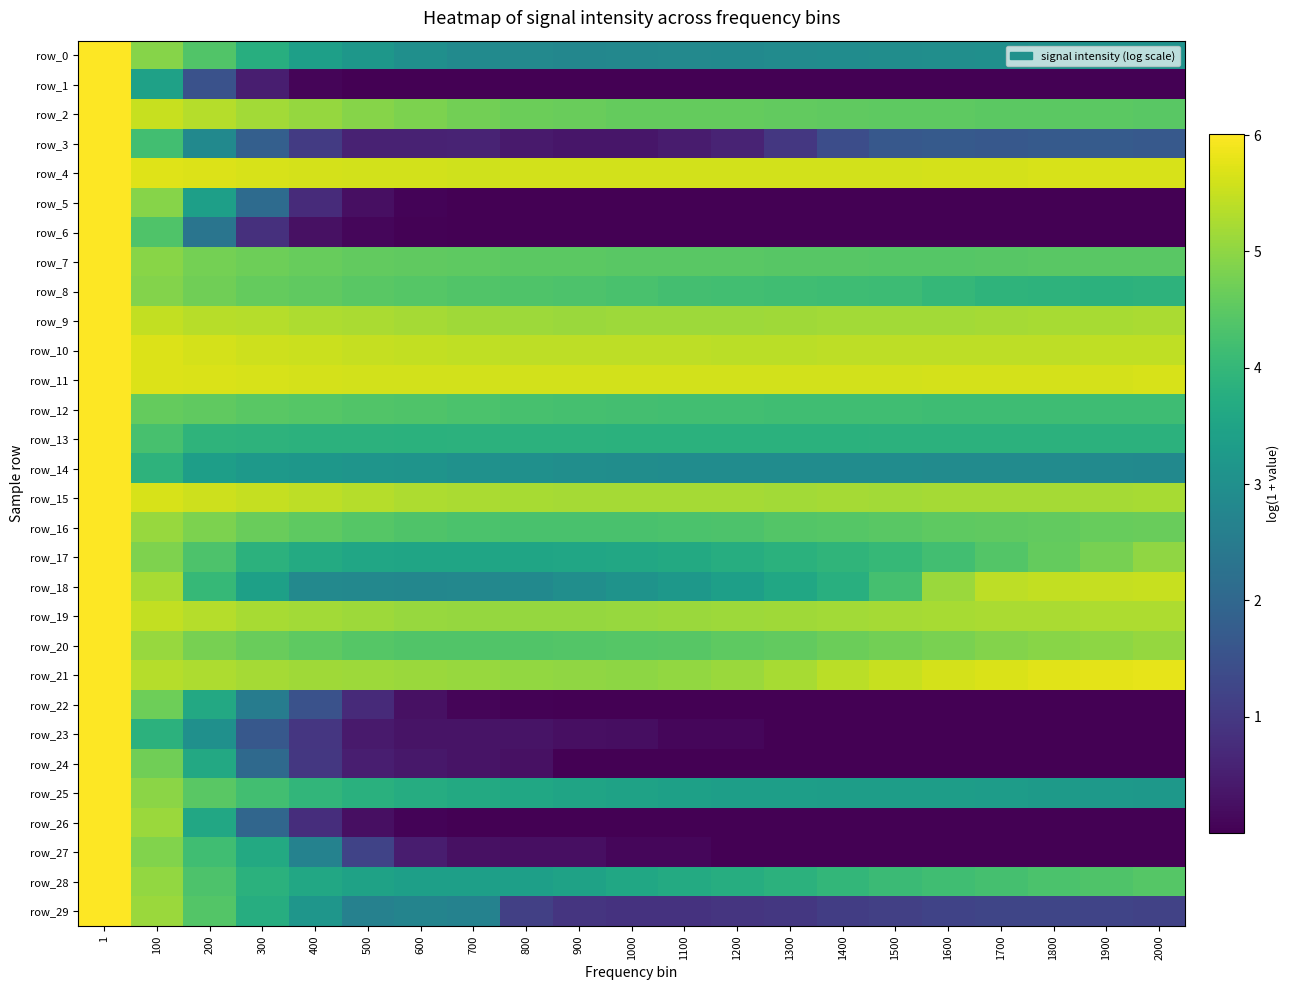

What is the difference between the highest and lowest values at 300?

5.2